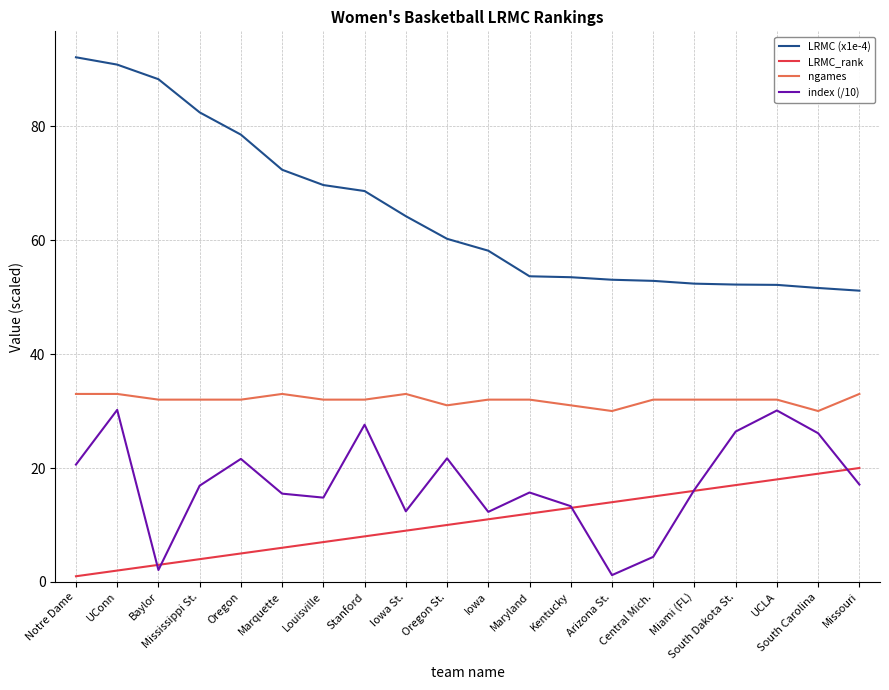

What is the lowest value of the LRMC (x1e-4) series?

51.1